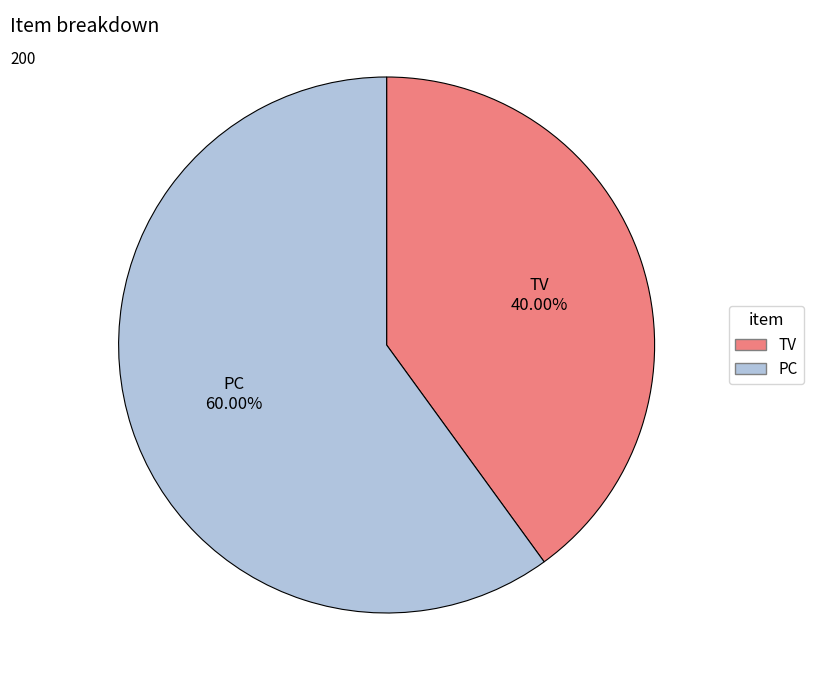

To the nearest percent, what is the combined percentage of TV and PC?

100%